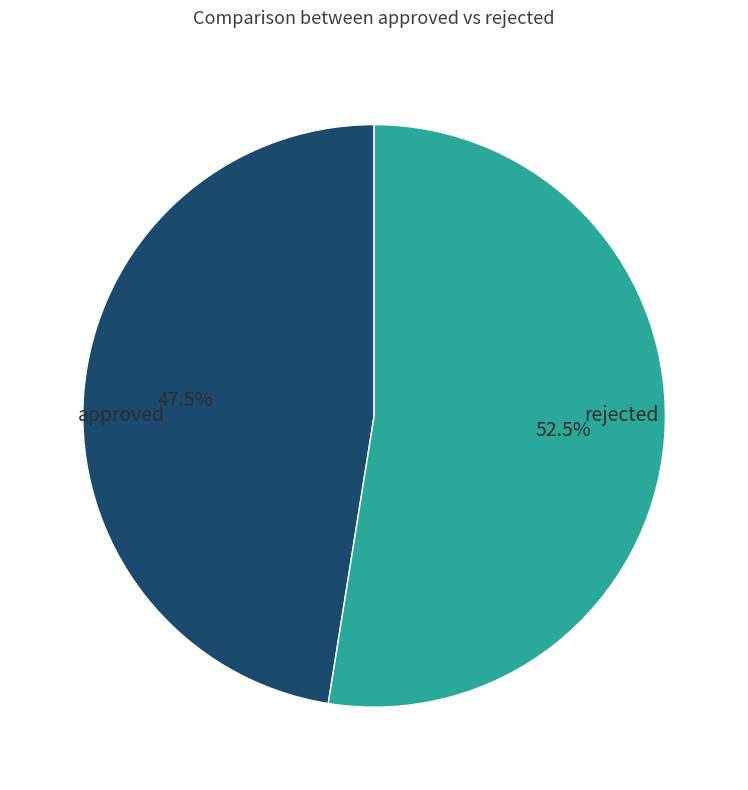

What is the majority slice?

rejected